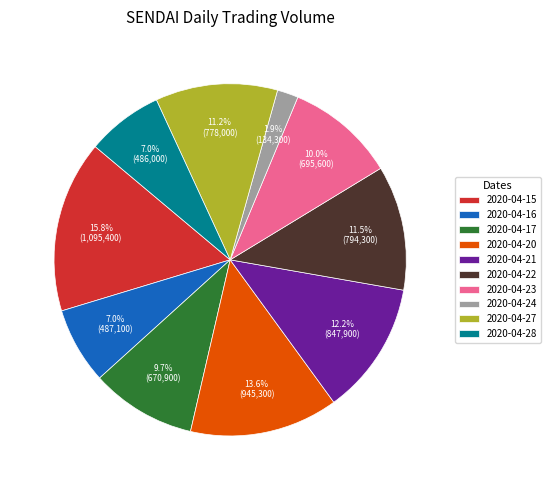

Count the number of slices in the pie.

10